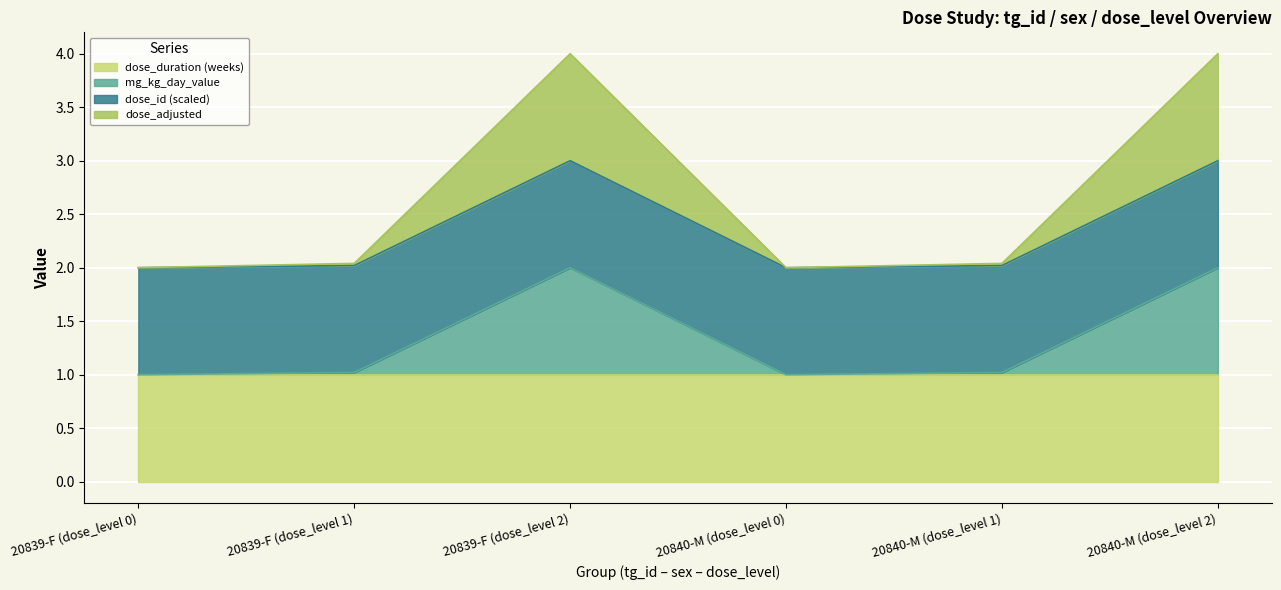

Where does the dose_adjusted series first go above 2?

20839-F (dose_level 1)